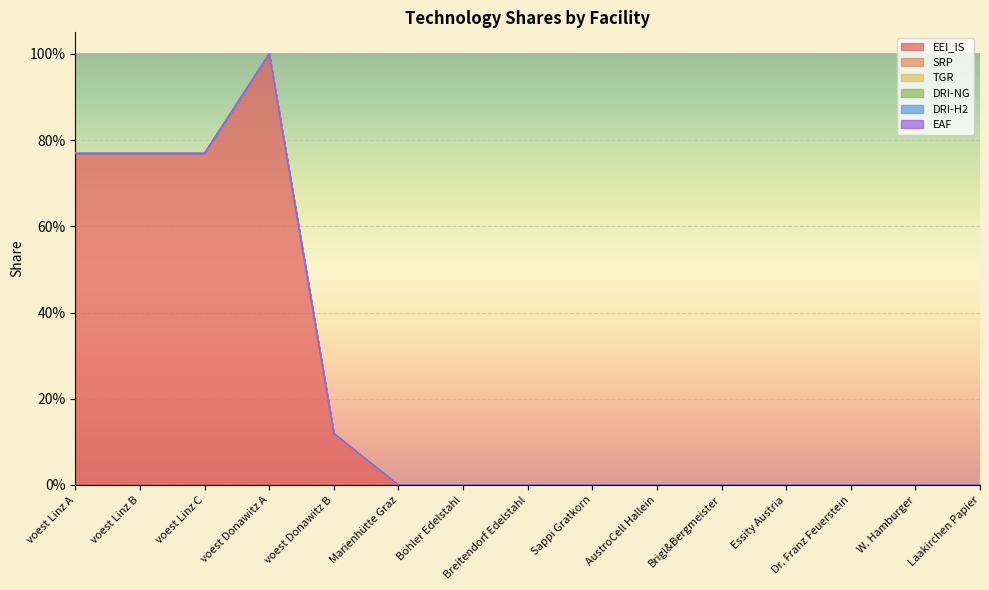

Rank the series by their maximum value, from lowest to highest.

SRP, TGR, DRI-NG, DRI-H2, EAF, EEI_IS